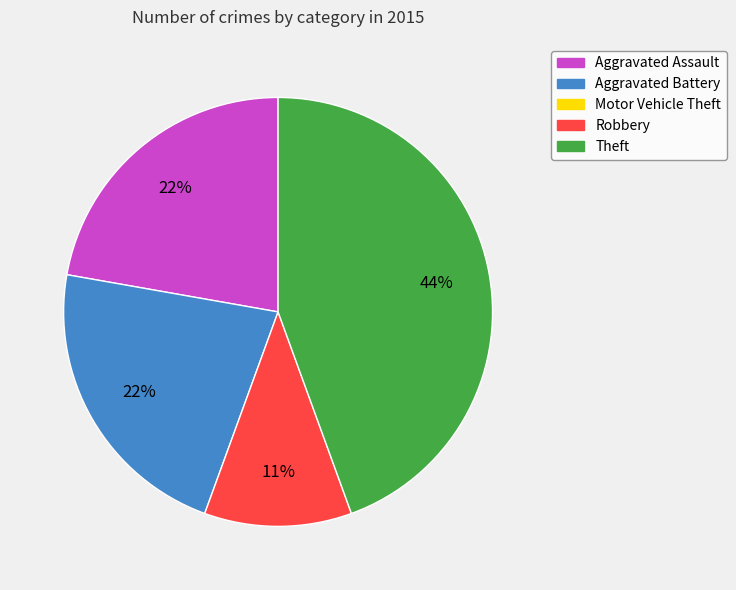

To the nearest percent, what is the difference between the largest and smallest slice percentages?

33%